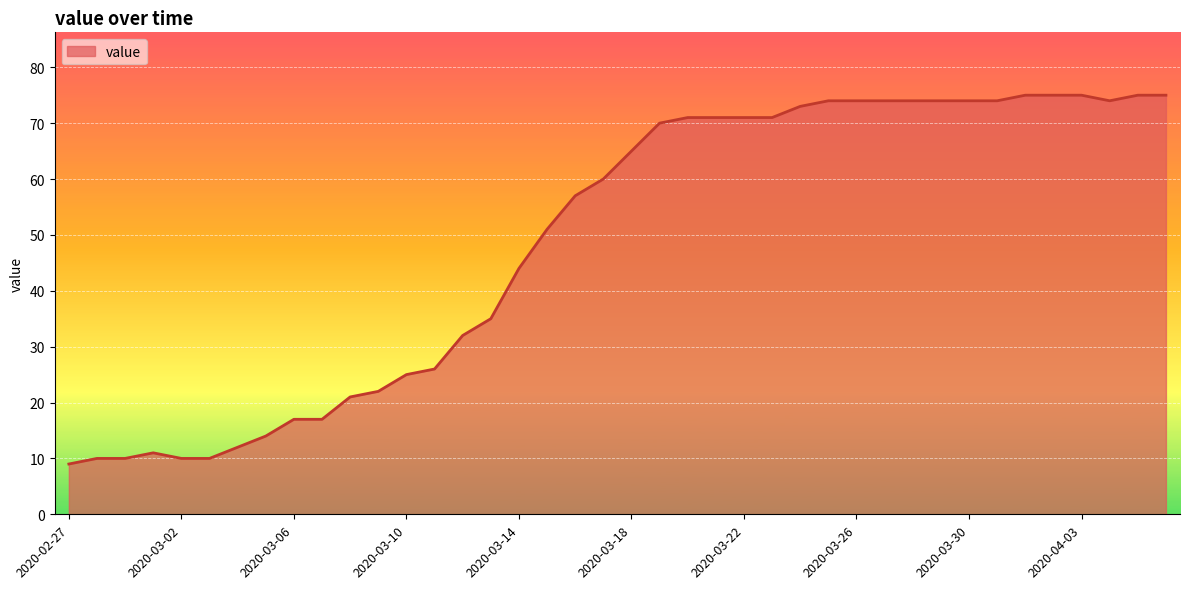

What is the minimum value shown in the chart?

9